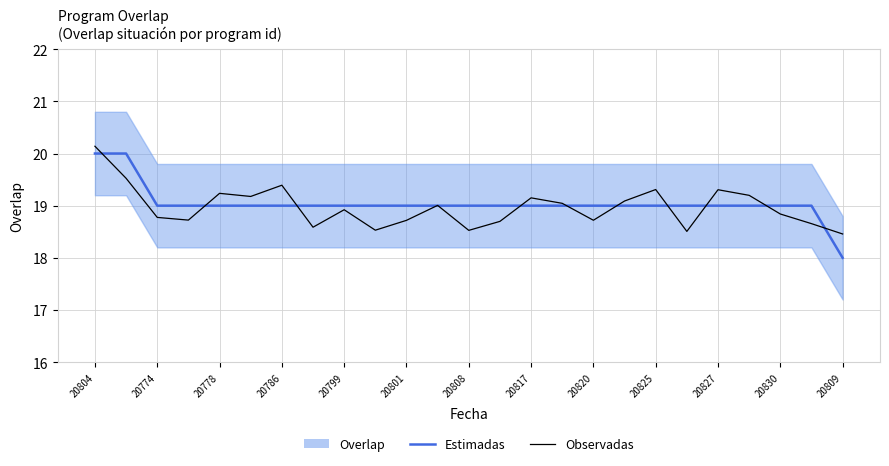

Reading left to right, what are all the values shown in this chart?

Estimadas: 20.0	20.0	19.0	19.0	19.0	19.0	19.0	19.0	19.0	19.0	19.0	19.0	19.0	19.0	19.0	19.0	19.0	19.0	19.0	19.0	19.0	19.0	19.0	19.0	18.0
Observadas: 20.1	19.5	18.8	18.7	19.2	19.2	19.4	18.6	18.9	18.5	18.7	19.0	18.5	18.7	19.1	19.0	18.7	19.1	19.3	18.5	19.3	19.2	18.8	18.7	18.5